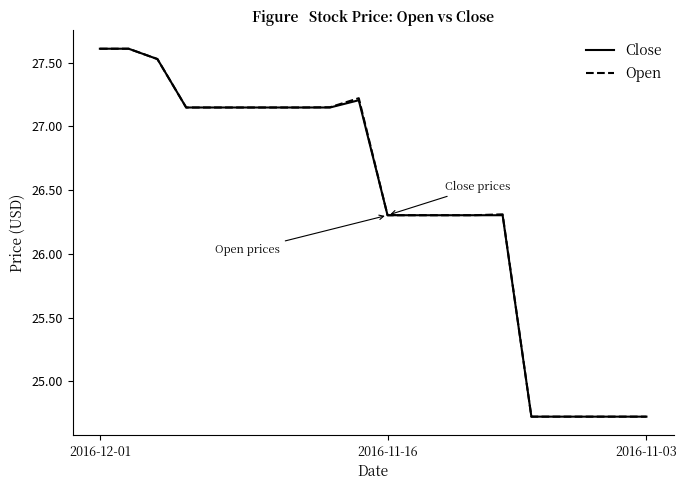

What is the sum of all Open values?

528.0